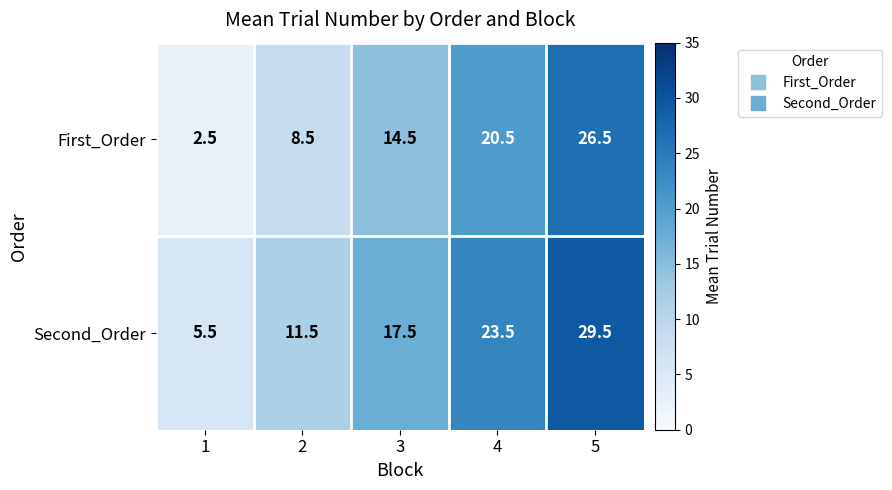

What is the average value of the Second_Order series?

17.5